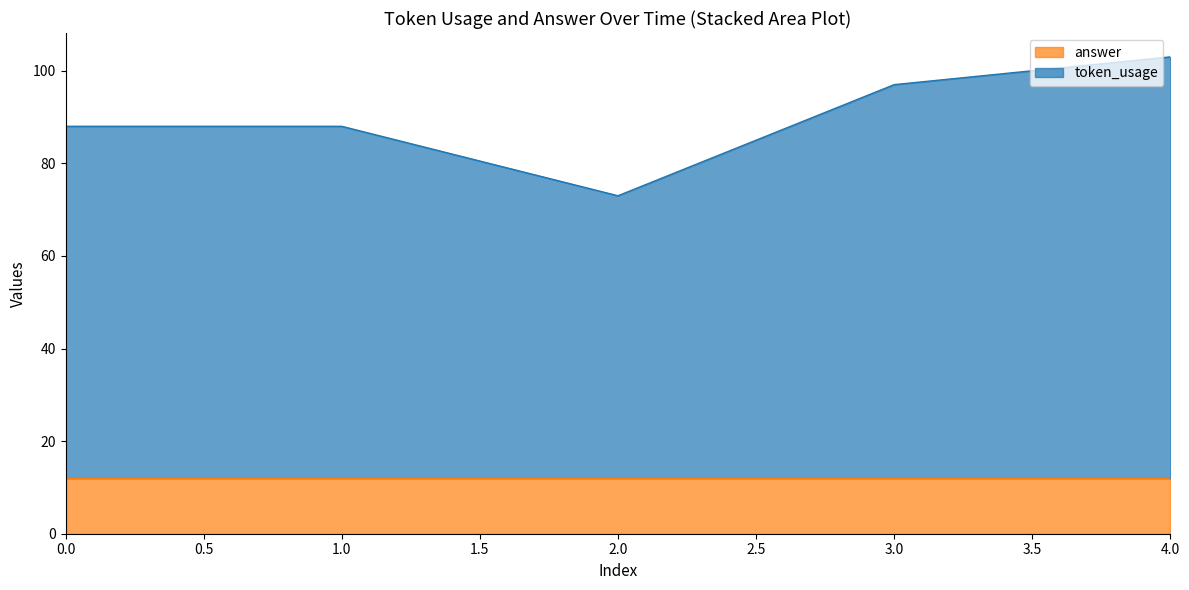

Reading right to left, what are all the values shown in this chart?

4=103	3=97	2=73	1=88	0=88